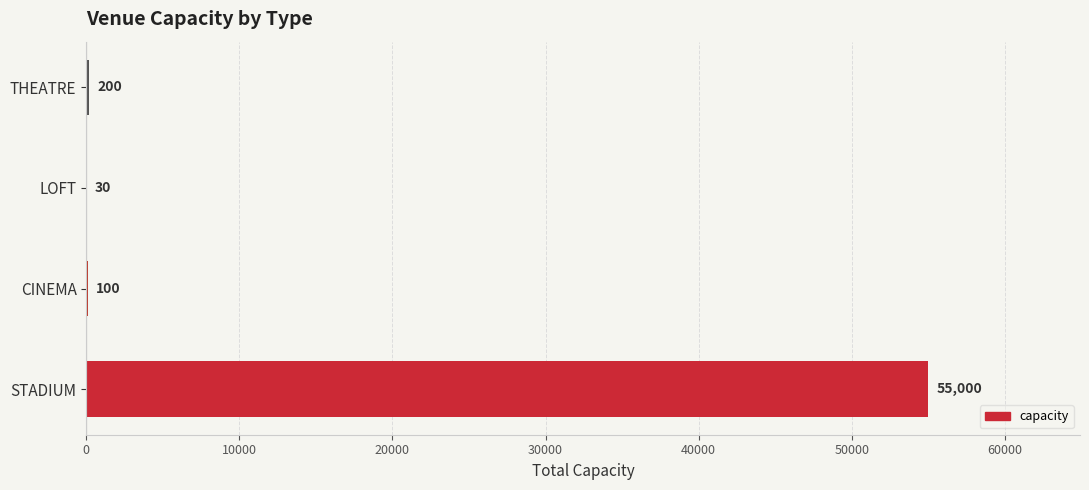

How many data points does each series have?

4